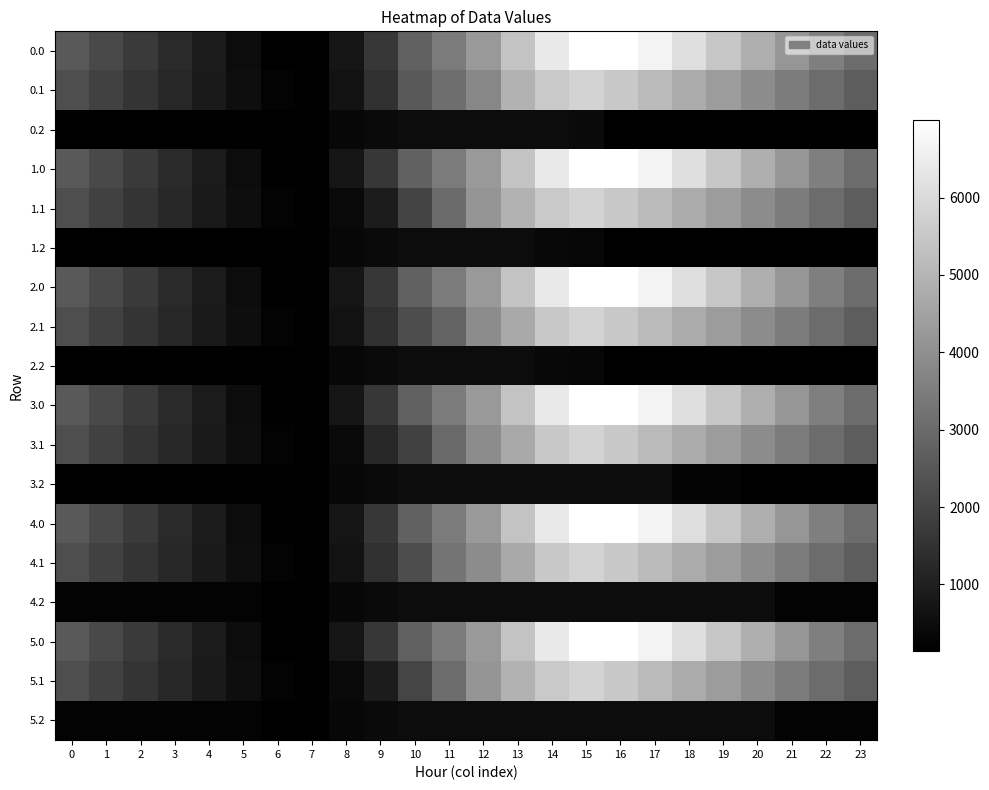

Reading left to right, list all the values displayed in this chart.

0.0: 0=2562.8	1=2108.8	2=1694.3	3=1287.3	4=878.3	5=477.7	6=139.9	7=146.1	8=715.0	9=1619.7	10=2741.3	11=3451.3	12=4247.9	13=5376.6	14=6399.1	15=6996.0	16=6996.0	17=6661.5	18=6100.7	19=5445.5	20=4809.3	21=4164.4	22=3566.2	23=3049.7
0.1: 0=2254.1	1=1889.4	2=1537.9	3=1191.8	4=848.7	5=523.6	6=225.6	7=139.9	8=623.4	9=1427.1	10=2524.6	11=3107.9	12=3770.3	13=4914.7	14=5537.0	15=5834.2	16=5522.5	17=5123.3	18=4729.5	19=4325.5	20=3906.8	21=3470.1	22=3046.0	23=2642.6
0.2: 0=139.9	1=139.9	2=139.9	3=139.9	4=139.9	5=139.9	6=139.9	7=139.9	8=330.6	9=415.6	10=470.6	11=470.6	12=470.6	13=470.6	14=470.6	15=414.0	16=139.9	17=139.9	18=139.9	19=139.9	20=139.9	21=139.9	22=139.9	23=139.9
1.0: 0=2562.8	1=2108.8	2=1694.3	3=1285.9	4=876.9	5=477.7	6=139.9	7=146.1	8=715.0	9=1619.7	10=2741.3	11=3451.3	12=4247.9	13=5376.6	14=6399.1	15=6996.0	16=6996.0	17=6661.5	18=6100.7	19=5445.5	20=4809.3	21=4164.4	22=3566.2	23=3049.7
1.1: 0=2254.1	1=1889.4	2=1537.9	3=1191.8	4=848.7	5=523.6	6=225.6	7=139.9	8=398.2	9=908.9	10=1975.9	11=3026.2	12=4149.2	13=4914.7	14=5537.0	15=5834.2	16=5522.5	17=5123.3	18=4729.5	19=4325.5	20=3906.8	21=3470.1	22=3046.0	23=2642.6
1.2: 0=139.9	1=139.9	2=139.9	3=139.9	4=139.9	5=139.9	6=139.9	7=139.9	8=330.6	9=415.6	10=470.6	11=470.6	12=470.6	13=470.6	14=380.0	15=323.5	16=139.9	17=139.9	18=139.9	19=139.9	20=139.9	21=139.9	22=139.9	23=139.9
2.0: 0=2562.8	1=2108.8	2=1694.3	3=1285.9	4=876.9	5=477.7	6=139.9	7=146.1	8=715.0	9=1619.7	10=2741.3	11=3451.3	12=4247.9	13=5376.6	14=6399.1	15=6996.0	16=6996.0	17=6661.5	18=6100.7	19=5445.5	20=4809.3	21=4164.4	22=3566.2	23=3049.7
2.1: 0=2254.1	1=1889.4	2=1537.9	3=1191.8	4=848.7	5=523.6	6=225.6	7=139.9	8=623.4	9=1427.1	10=2208.9	11=2792.1	12=3915.1	13=4680.7	14=5519.9	15=5834.2	16=5522.5	17=5123.3	18=4729.5	19=4325.5	20=3906.8	21=3470.1	22=3046.0	23=2642.6
2.2: 0=139.9	1=139.9	2=139.9	3=139.9	4=139.9	5=139.9	6=139.9	7=139.9	8=330.6	9=415.6	10=470.6	11=470.6	12=470.6	13=470.6	14=380.0	15=323.5	16=139.9	17=139.9	18=139.9	19=139.9	20=139.9	21=139.9	22=139.9	23=139.9
3.0: 0=2564.2	1=2110.2	2=1695.7	3=1287.3	4=878.3	5=477.7	6=139.9	7=145.4	8=714.3	9=1619.0	10=2741.3	11=3451.3	12=4247.9	13=5376.6	14=6399.1	15=6996.0	16=6996.0	17=6661.5	18=6100.7	19=5445.5	20=4809.3	21=4164.4	22=3567.6	23=3051.1
3.1: 0=2254.1	1=1889.4	2=1537.9	3=1191.8	4=848.7	5=523.6	6=225.6	7=139.9	8=398.2	9=1201.9	10=1915.2	11=2965.5	12=3915.1	13=4680.7	14=5519.9	15=5834.2	16=5522.5	17=5123.3	18=4729.5	19=4325.5	20=3906.8	21=3470.1	22=3046.0	23=2642.6
3.2: 0=139.9	1=139.9	2=139.9	3=139.9	4=139.9	5=139.9	6=139.9	7=139.9	8=330.6	9=415.6	10=470.6	11=470.6	12=470.6	13=470.6	14=470.6	15=470.6	16=470.6	17=470.6	18=272.3	19=272.3	20=139.9	21=139.9	22=139.9	23=139.9
4.0: 0=2564.2	1=2110.2	2=1695.7	3=1287.3	4=878.3	5=477.7	6=139.9	7=146.1	8=715.0	9=1619.7	10=2742.0	11=3451.3	12=4247.9	13=5376.6	14=6399.1	15=6996.0	16=6996.0	17=6661.5	18=6102.1	19=5446.9	20=4810.7	21=4165.9	22=3567.6	23=3051.1
4.1: 0=2254.1	1=1889.4	2=1537.9	3=1191.8	4=848.7	5=523.6	6=225.6	7=139.9	8=623.4	9=1427.1	10=2222.4	11=3272.7	12=3915.1	13=4680.7	14=5519.9	15=5834.2	16=5522.5	17=5123.3	18=4729.5	19=4325.5	20=3906.8	21=3470.1	22=3046.0	23=2642.6
4.2: 0=241.9	1=241.9	2=241.9	3=241.9	4=241.9	5=241.9	6=139.9	7=139.9	8=330.6	9=415.6	10=470.6	11=470.6	12=470.6	13=470.6	14=470.6	15=470.6	16=470.6	17=470.6	18=470.6	19=470.6	20=470.6	21=241.9	22=241.9	23=241.9
5.0: 0=2562.8	1=2108.8	2=1694.3	3=1285.9	4=876.9	5=476.3	6=139.9	7=146.1	8=715.0	9=1619.7	10=2741.3	11=3451.3	12=4247.9	13=5376.6	14=6399.1	15=6996.0	16=6996.0	17=6661.5	18=6100.7	19=5445.5	20=4809.3	21=4164.4	22=3566.2	23=3049.7
5.1: 0=2254.1	1=1889.4	2=1537.9	3=1191.8	4=848.7	5=523.6	6=225.6	7=139.9	8=398.2	9=908.9	10=2006.5	11=3056.8	12=4149.2	13=4914.7	14=5537.0	15=5834.2	16=5522.5	17=5123.3	18=4729.5	19=4325.5	20=3906.8	21=3470.1	22=3046.0	23=2642.6
5.2: 0=241.9	1=241.9	2=241.9	3=241.9	4=241.9	5=241.9	6=139.9	7=139.9	8=330.6	9=415.6	10=470.6	11=470.6	12=470.6	13=470.6	14=470.6	15=470.6	16=470.6	17=470.6	18=470.6	19=470.6	20=470.6	21=241.9	22=241.9	23=241.9